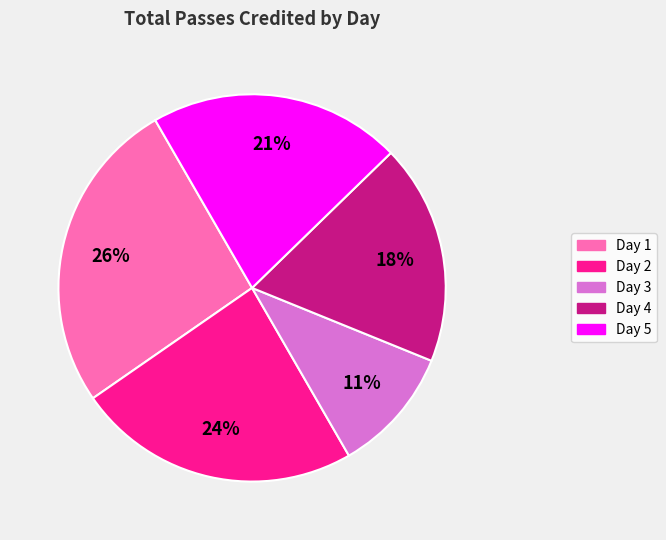

What percentage is the Day 4 slice, to the nearest percent?

18%